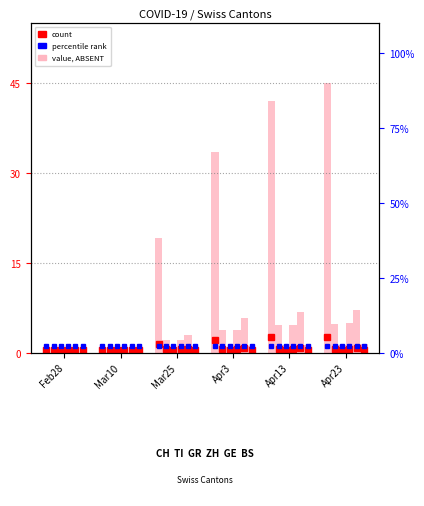

Which series has the largest total across all categories?

CH